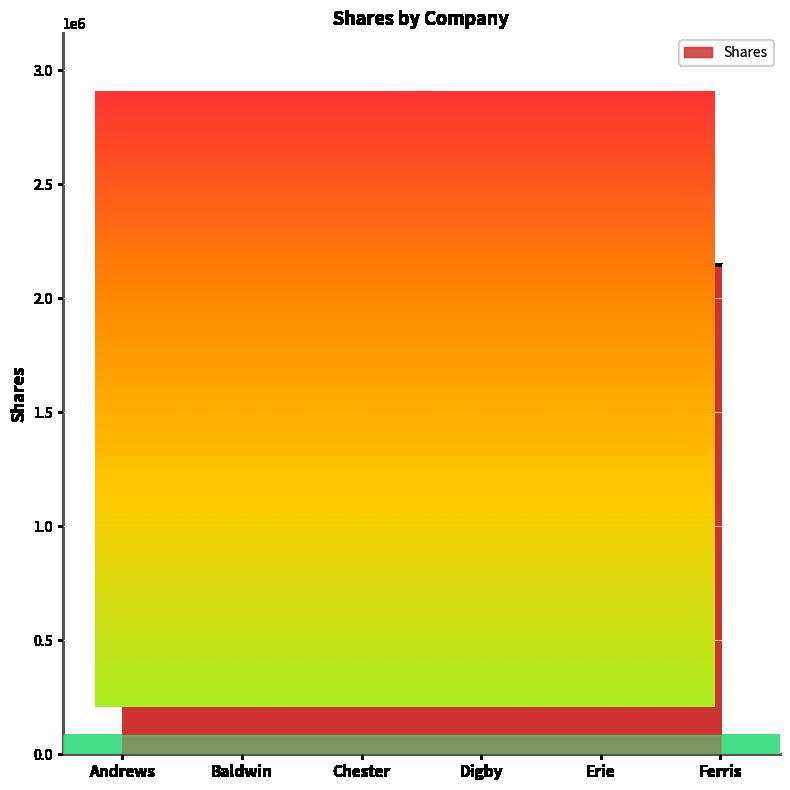

True or false: the data shows 2749450 at Chester.

True